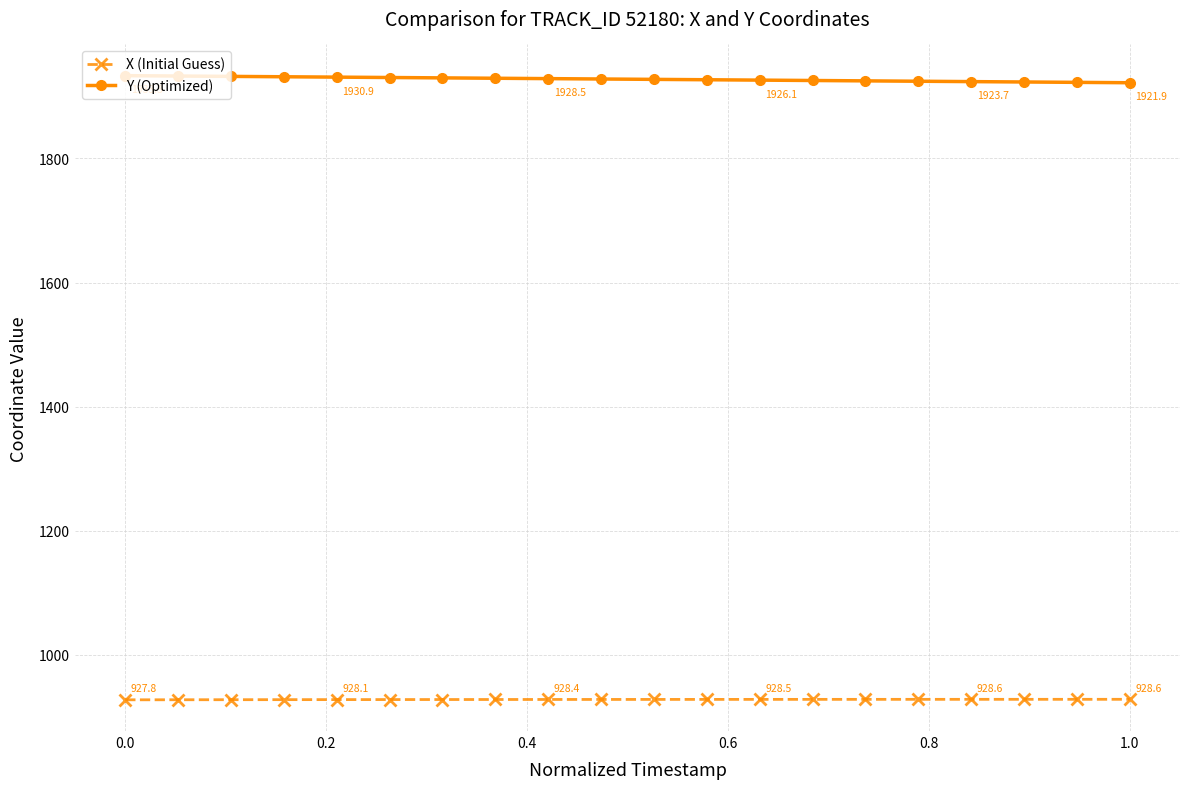

At how many categories does at least one series exceed 1344?

20